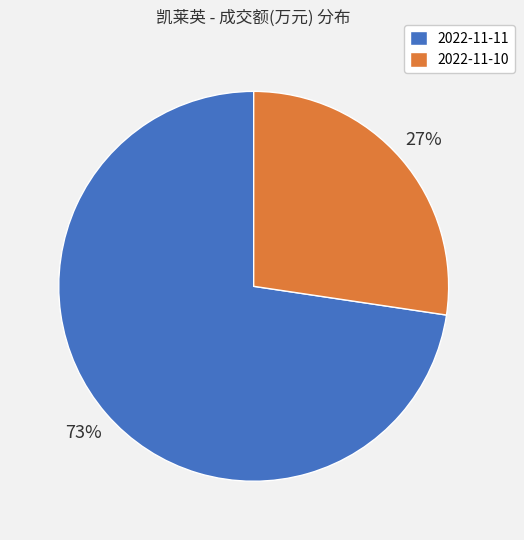

Which slice is the largest?

2022-11-11